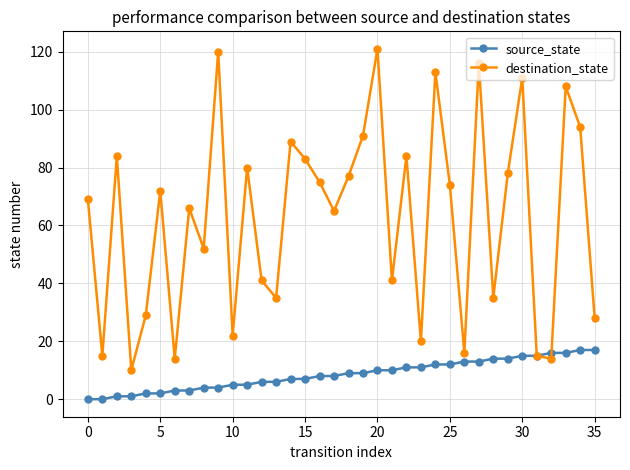

How many distinct data groups are displayed?

2